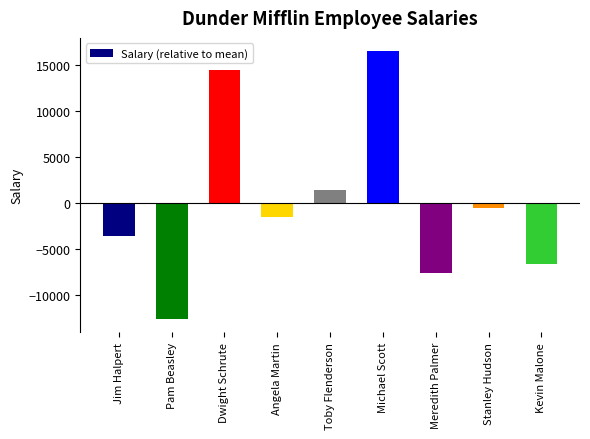

Which label corresponds to the largest value in the chart?

Michael Scott